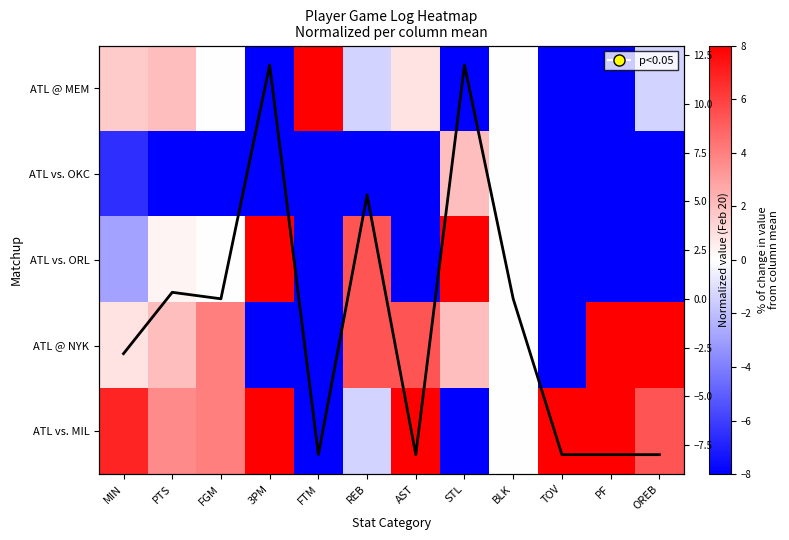

Which series has the largest range (max minus min)?

ATL @ MEM